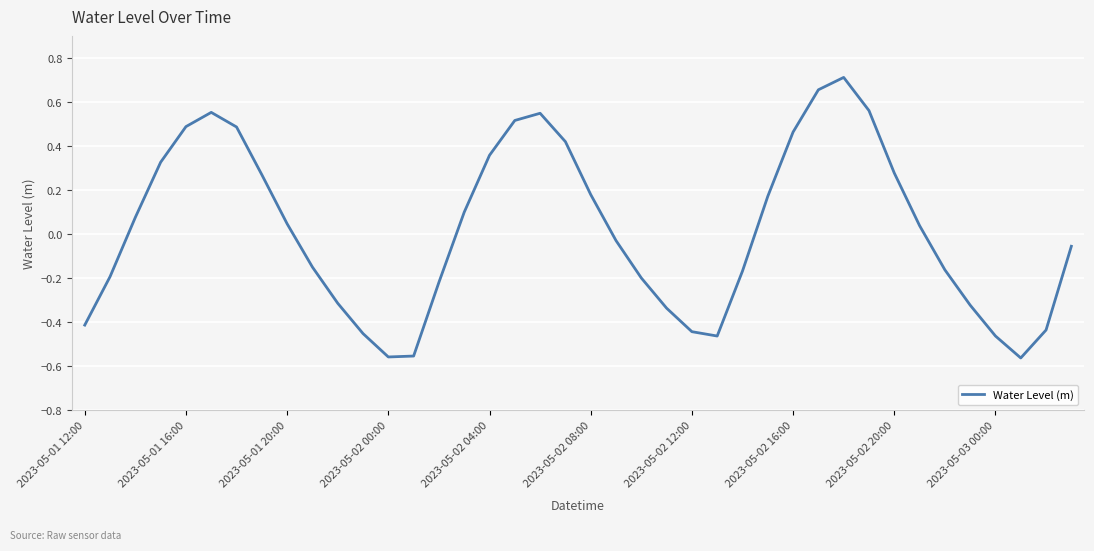

What is the difference between the maximum and minimum values?

1.3